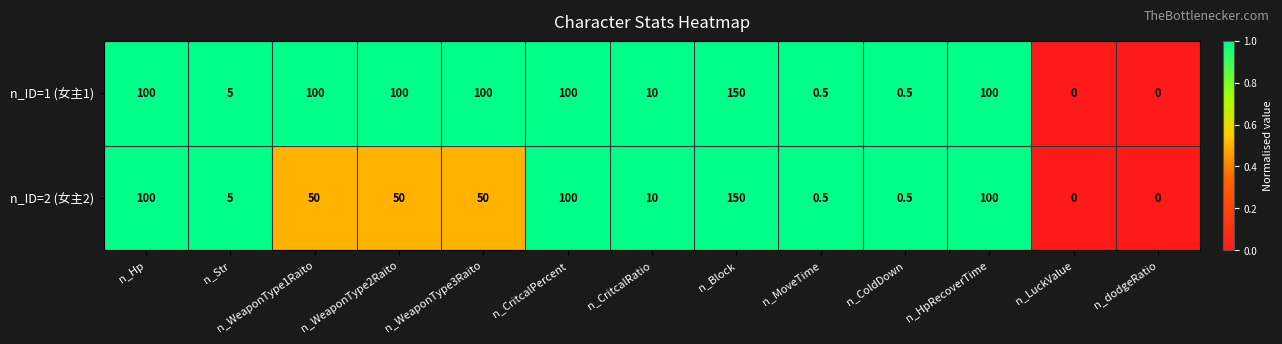

At how many categories does at least one series exceed 56?

7